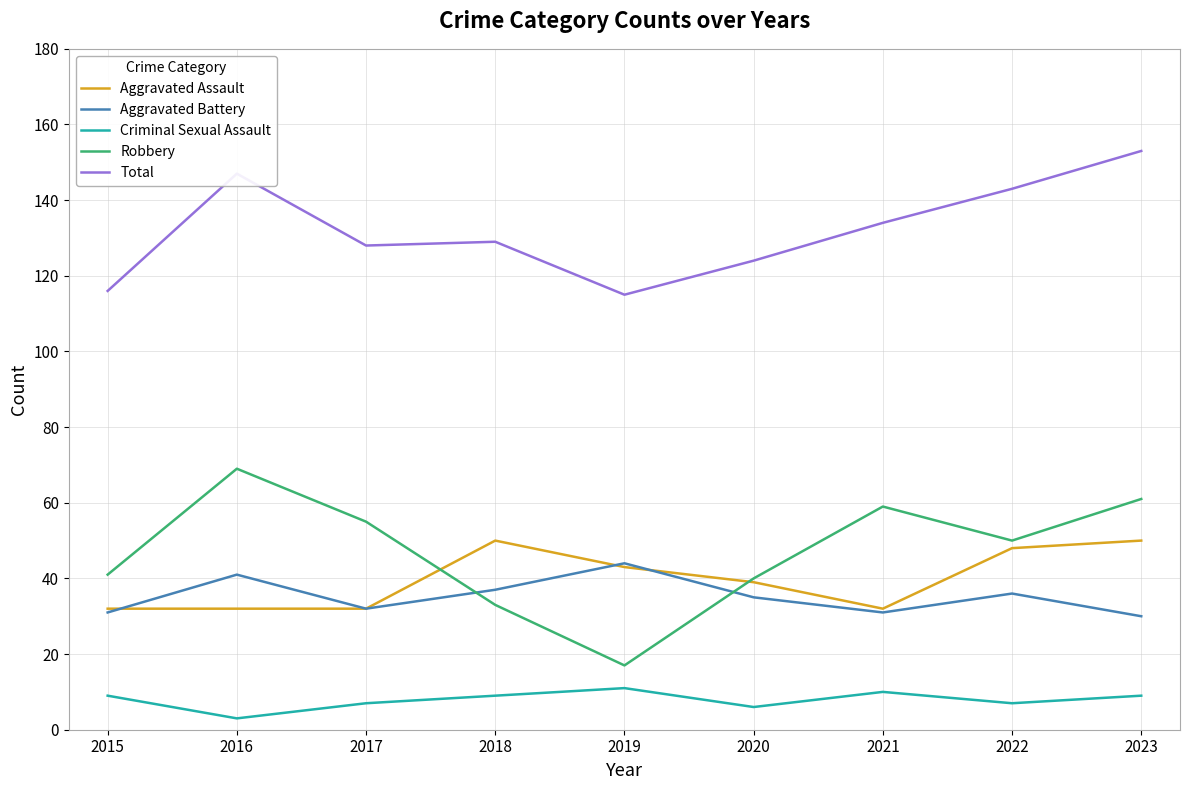

Between 2021 and 2023, which series saw the biggest shift?

Total